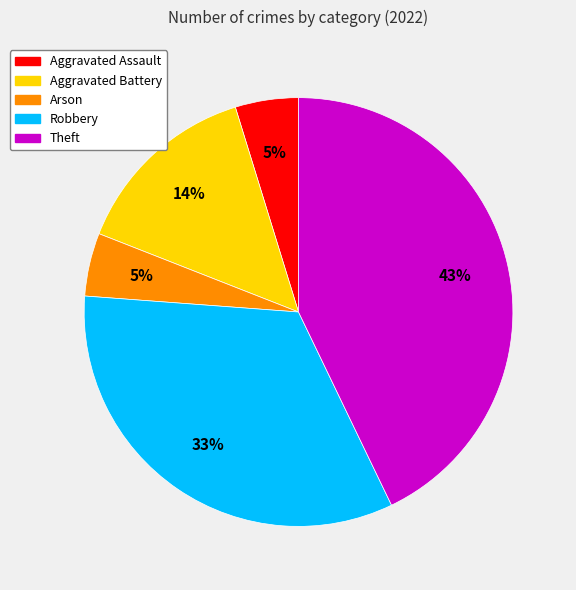

Is the sum of Aggravated Battery and Robbery greater than half?

No